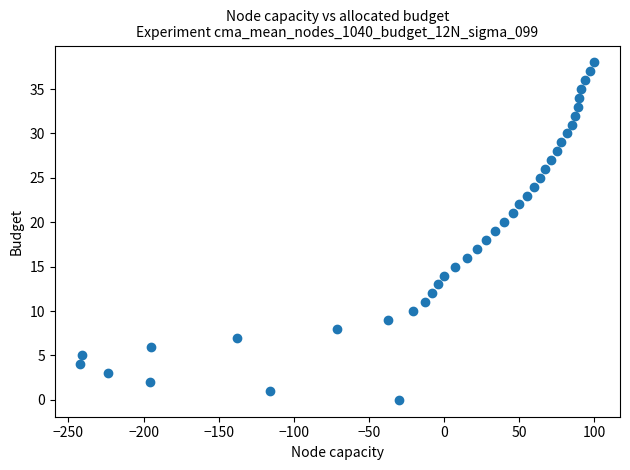

What is the range of Y values (max minus min)?

38